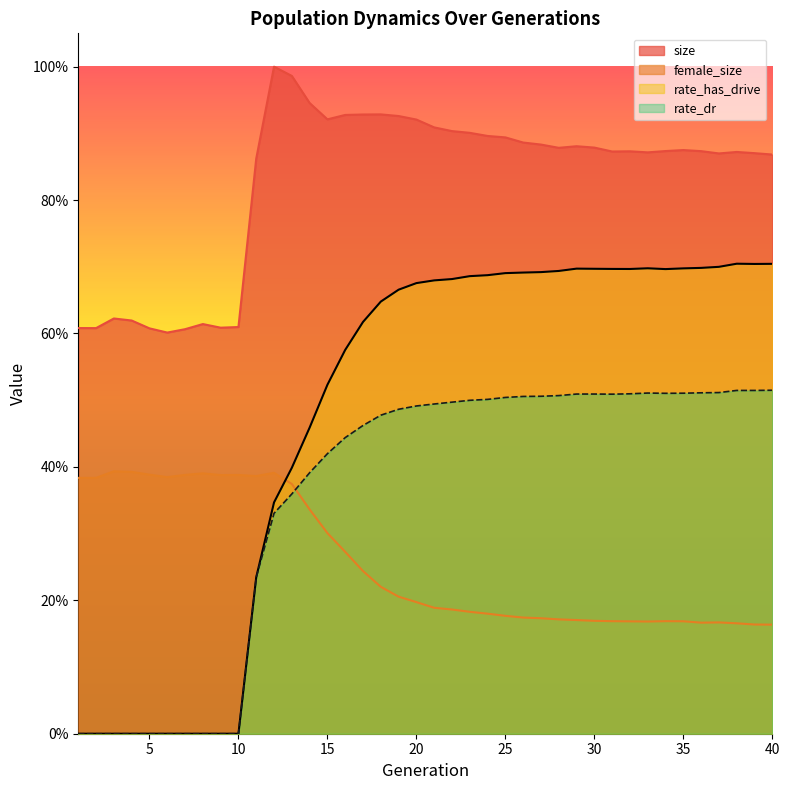

Is the value of rate_dr at 7 greater than the value of size at 29?

No